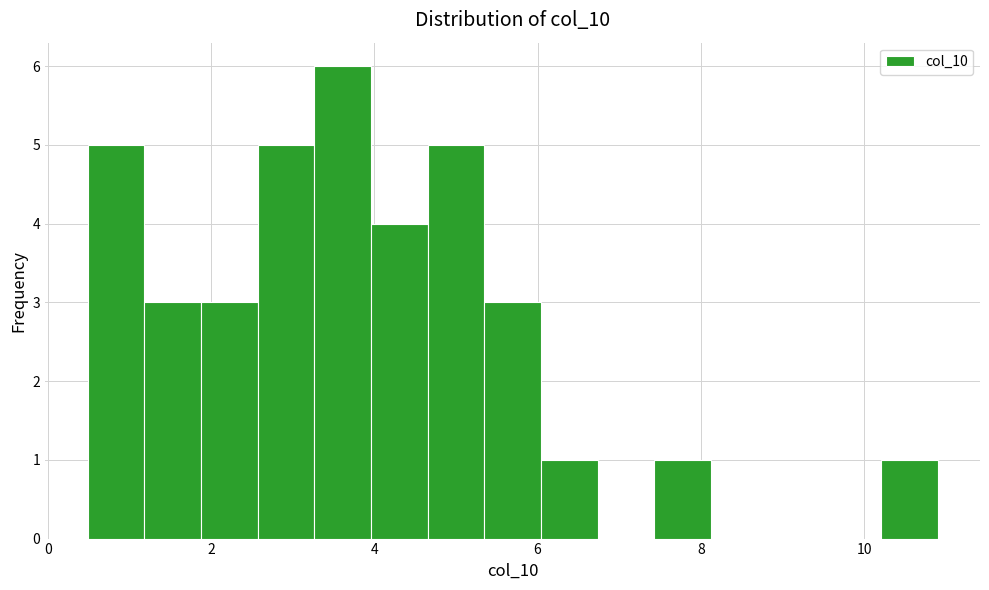

Read against the x-axis, roughly where is the centre of the tallest bar?

3.6